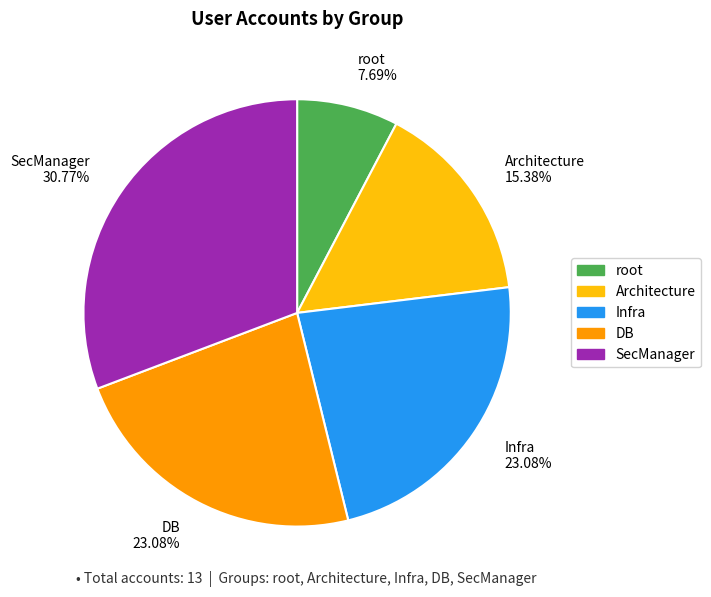

What is the smallest slice in the pie chart?

root